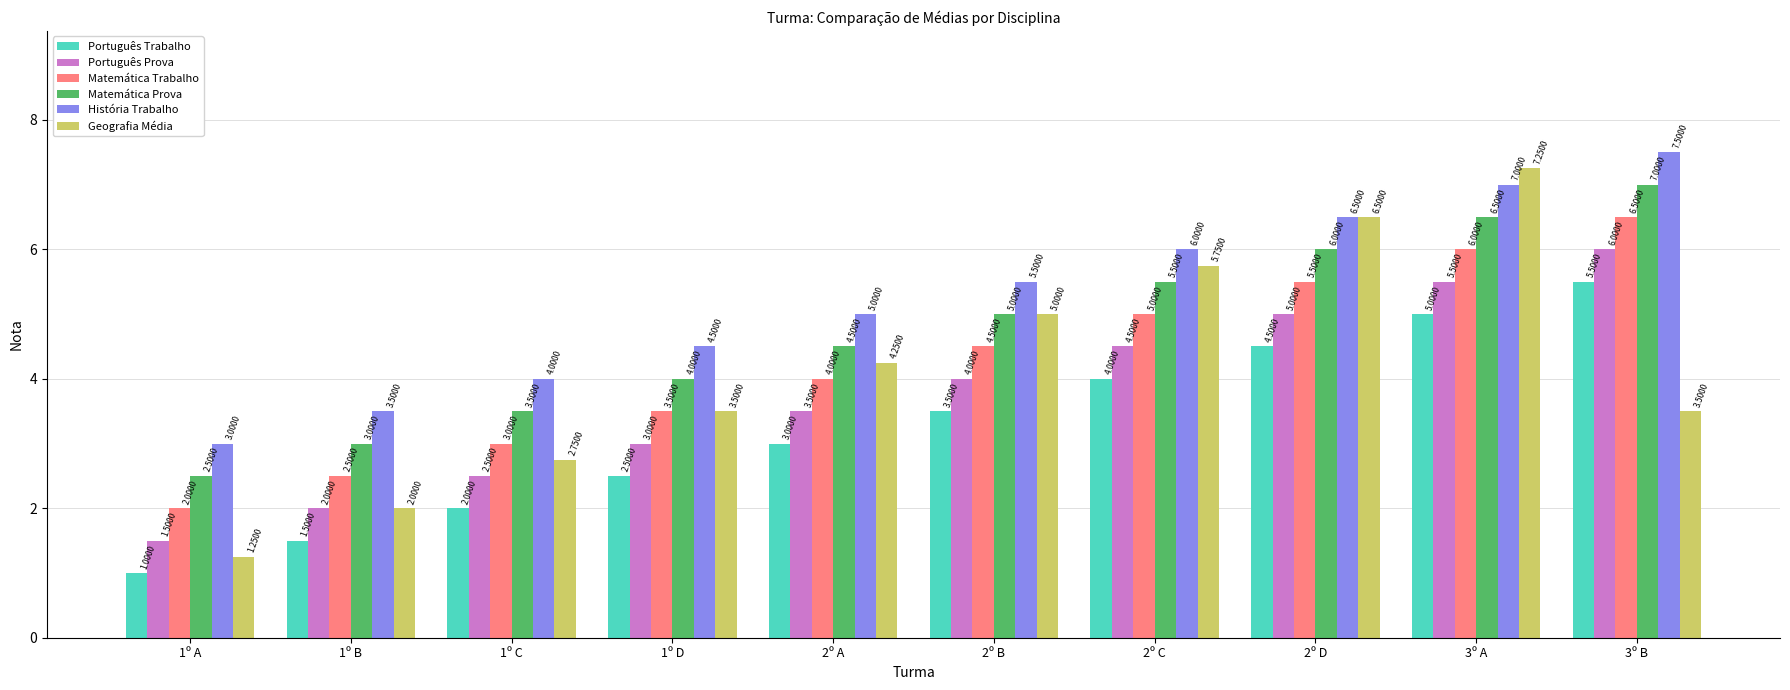

How many História Trabalho values are between 4 and 6?

5